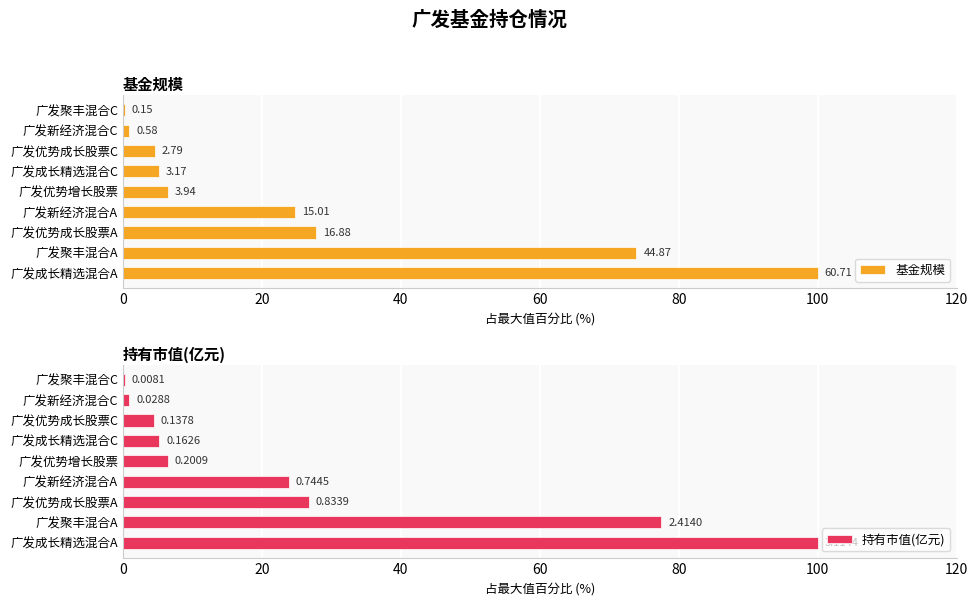

Is it true that 基金规模 equals 27.8 at 广发优势成长股票A?

True